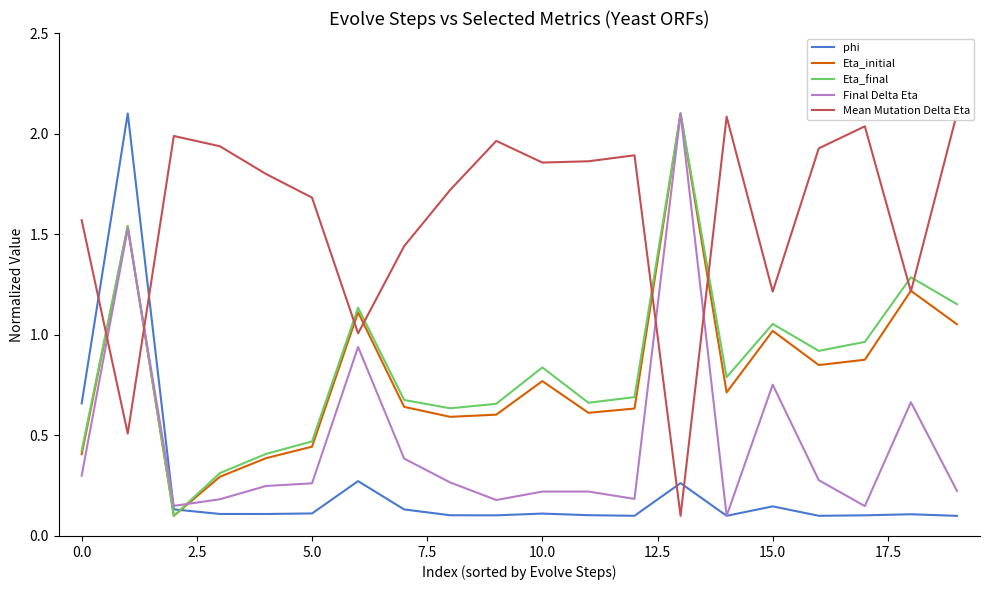

After their last crossing, which series has the higher values: Eta_final or phi?

Eta_final